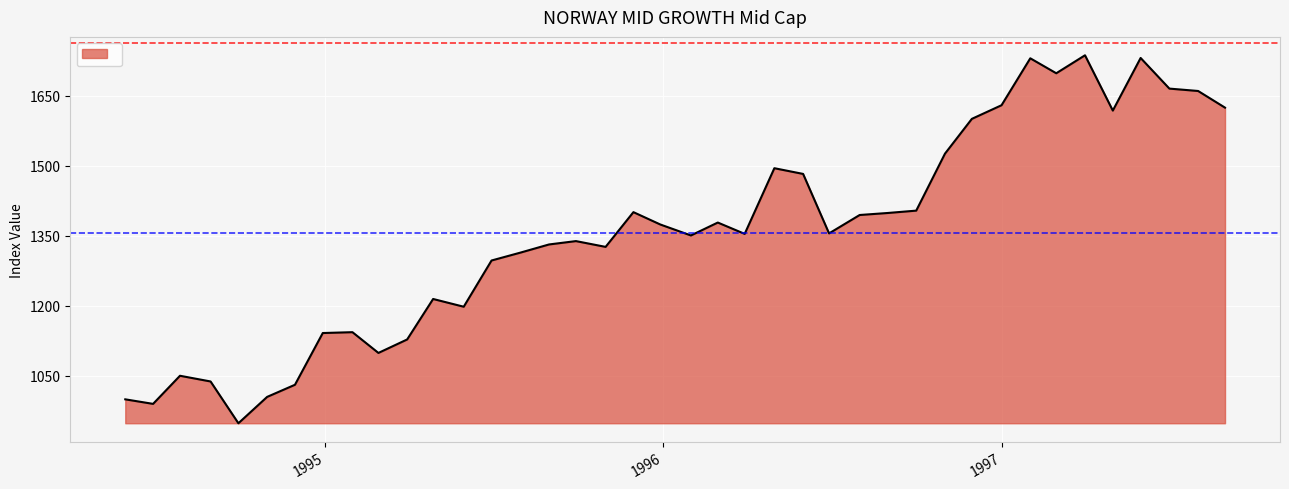

What is the difference between the maximum and minimum values?

787.5